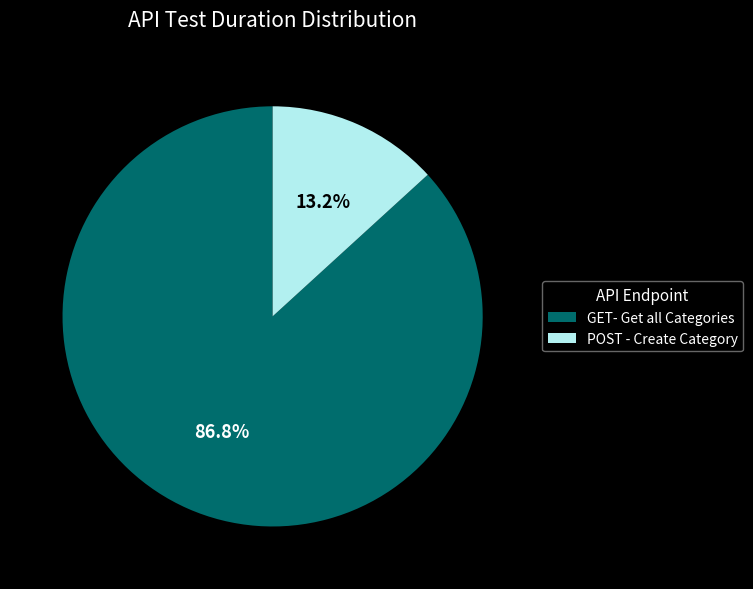

Which slice is the largest?

GET- Get all Categories